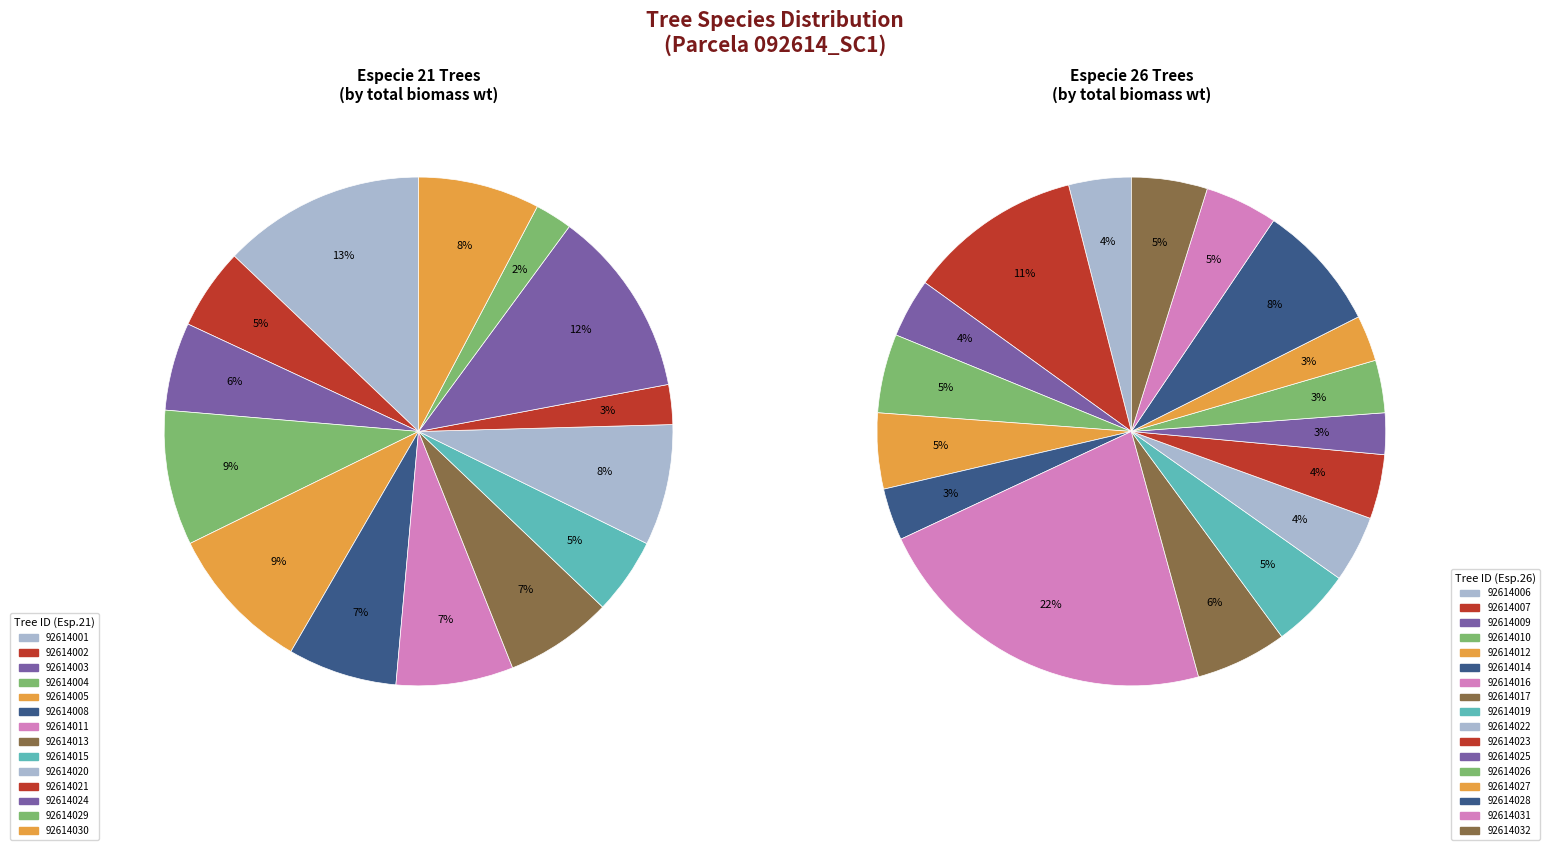

Is it true that especie_26 is 48% of the pie?

True